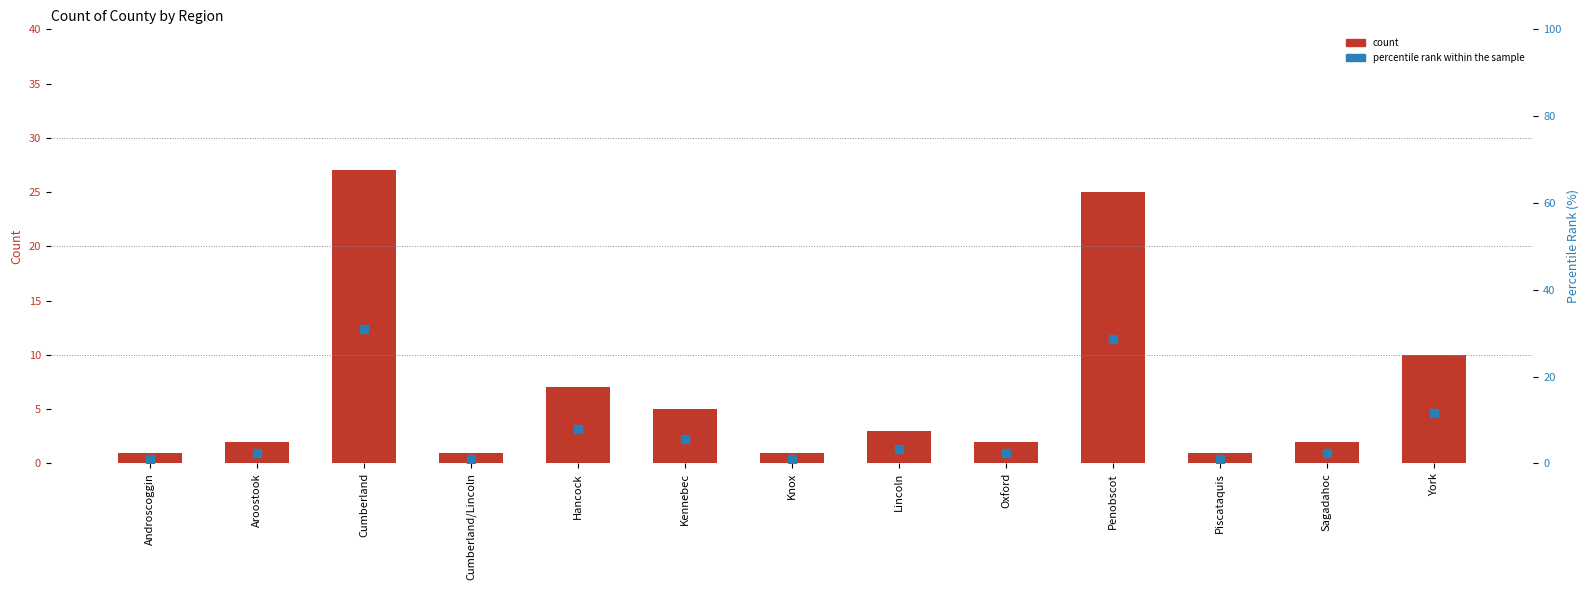

What is the total value across all series at Cumberland/Lincoln?

2.1